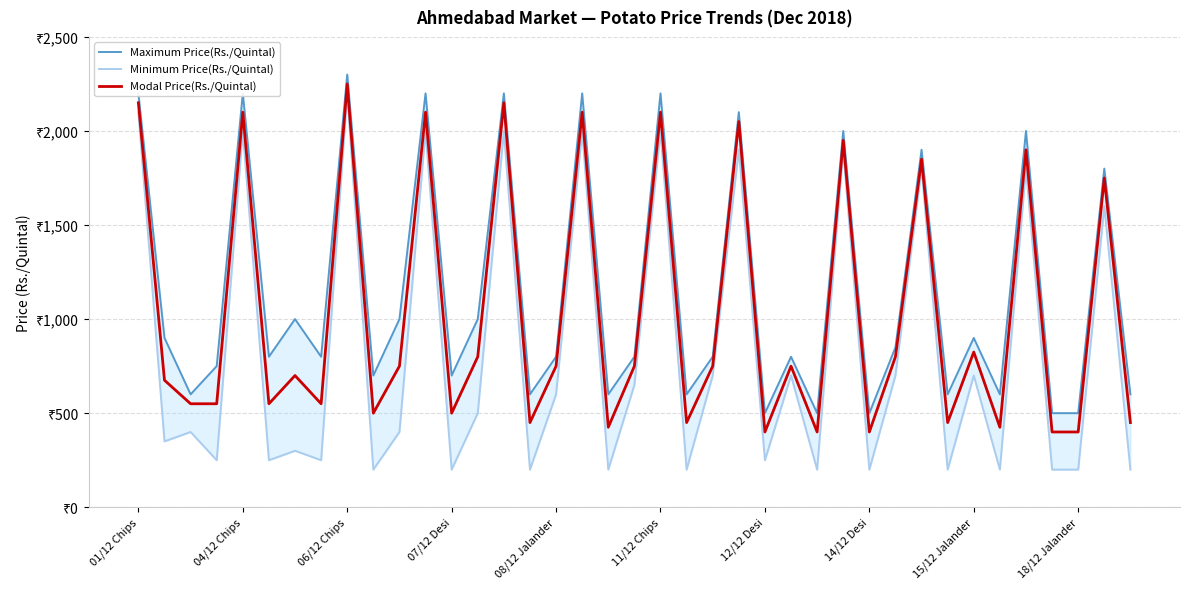

Which series has the largest range (max minus min)?

Minimum Price(Rs./Quintal)